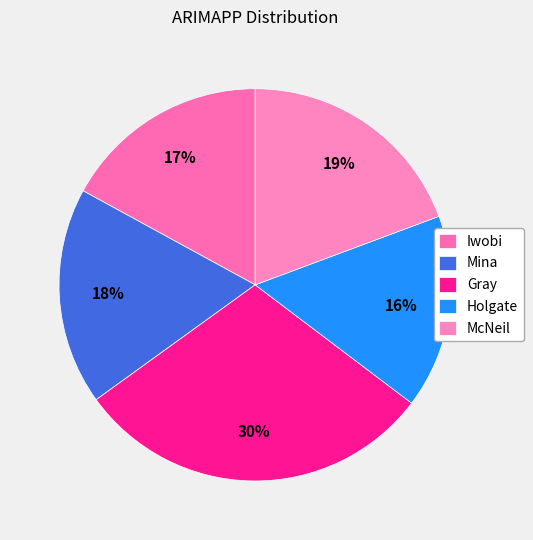

To the nearest percent, what is the combined percentage of Iwobi and Holgate?

33%